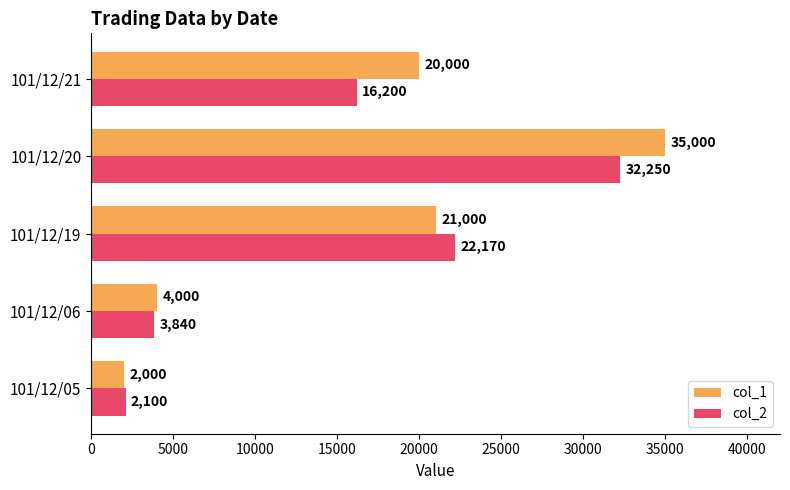

Which series has the largest range (max minus min)?

col_1